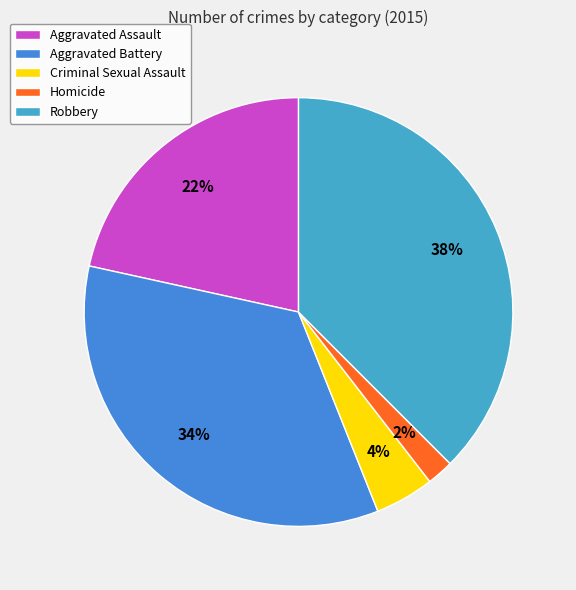

Is it true that Aggravated Battery is 34% of the pie?

True